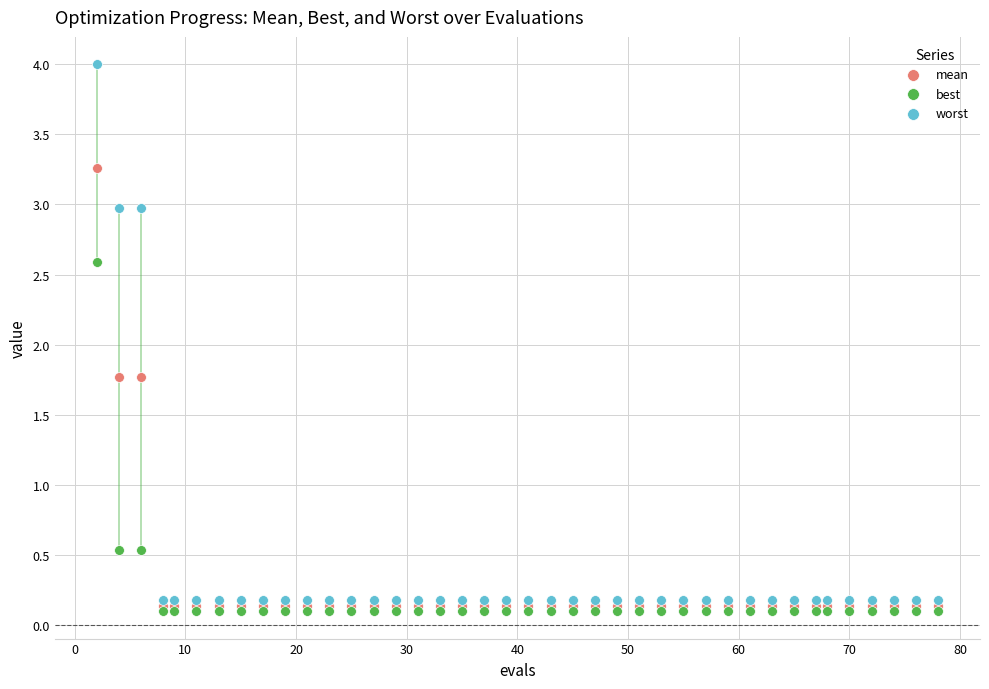

What are all the series names shown in the legend?

mean, best, worst